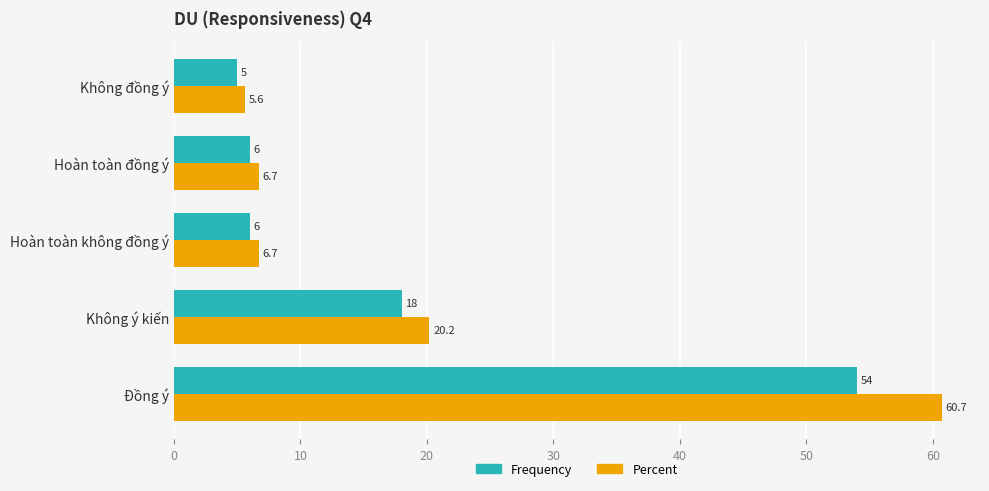

The Frequency series shows 6.0 at Hoàn toàn không đồng ý. True or false?

True